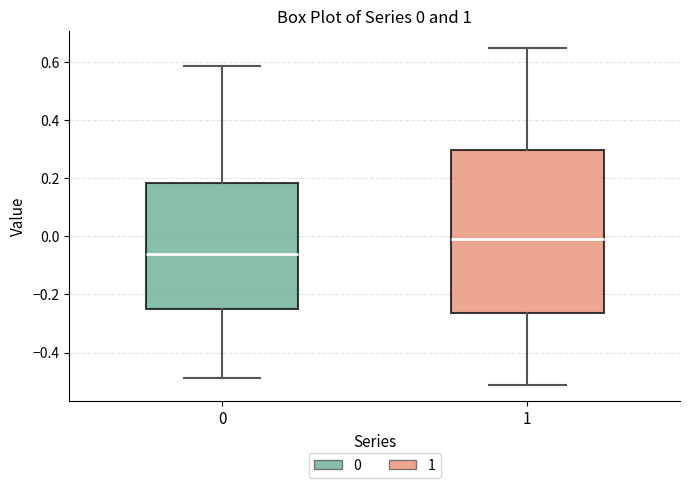

Which box's median line is the highest?

1